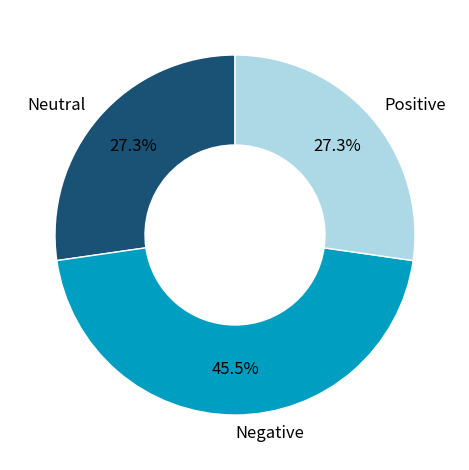

What is the ratio of the value at Neutral to the value at Negative?

0.6